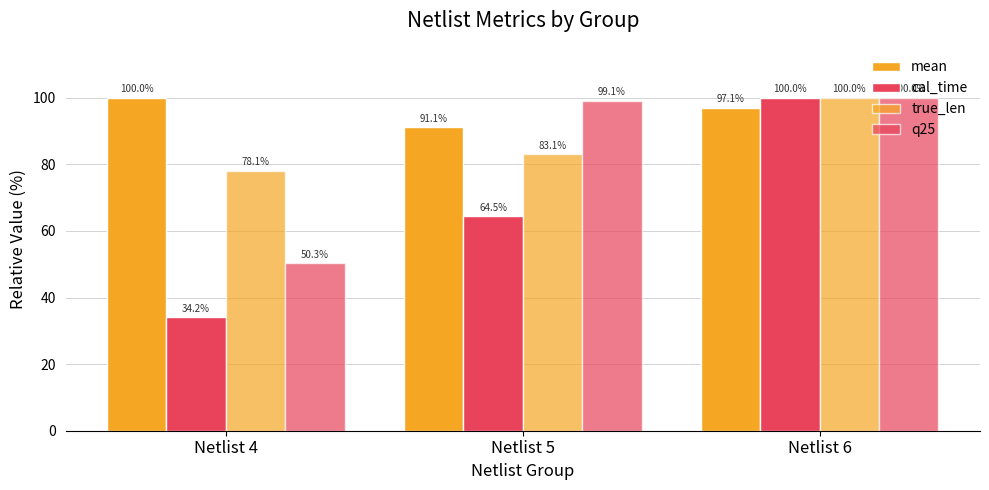

Are the bars grouped side by side (vs. stacked)?

Yes